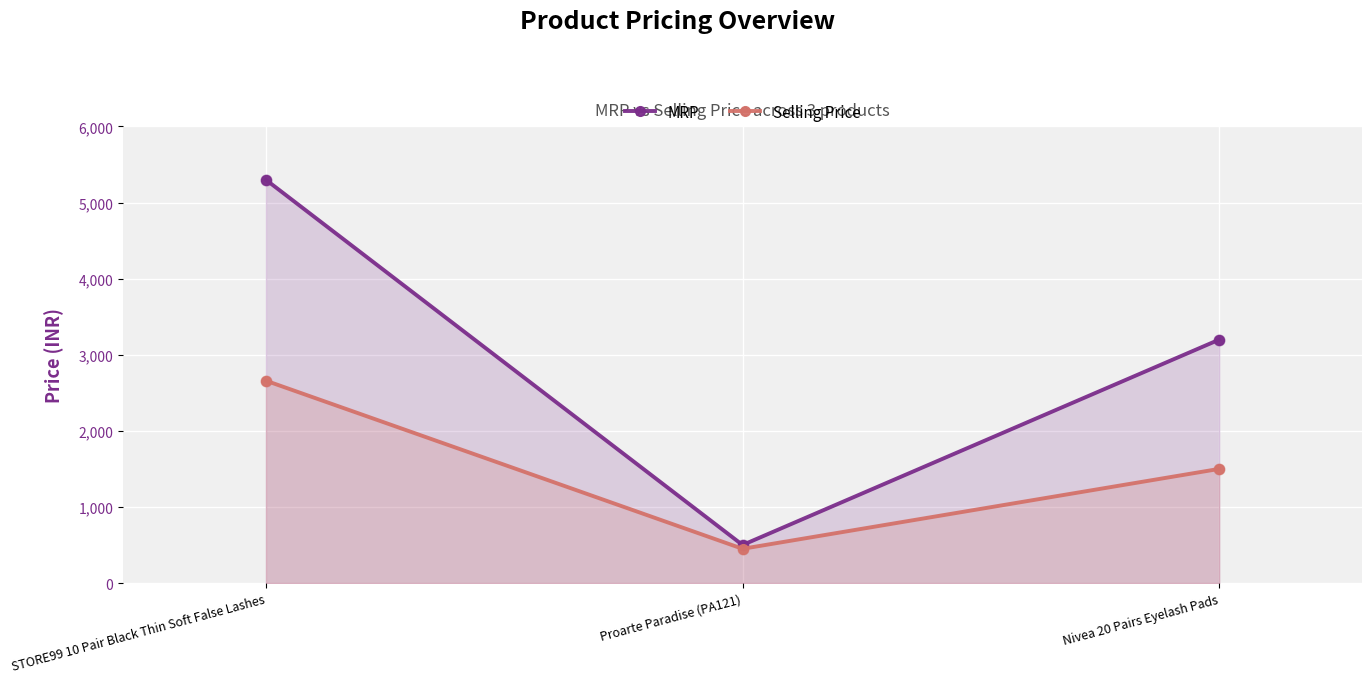

What are all the series names shown in the legend?

MRP, Selling Price